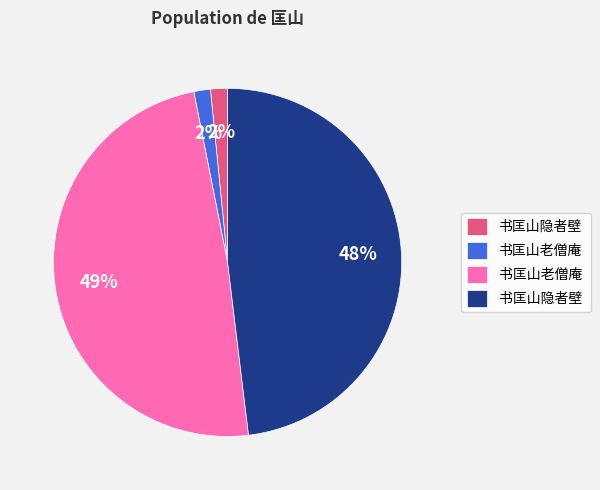

Is there any slice that represents more than half of the pie?

No